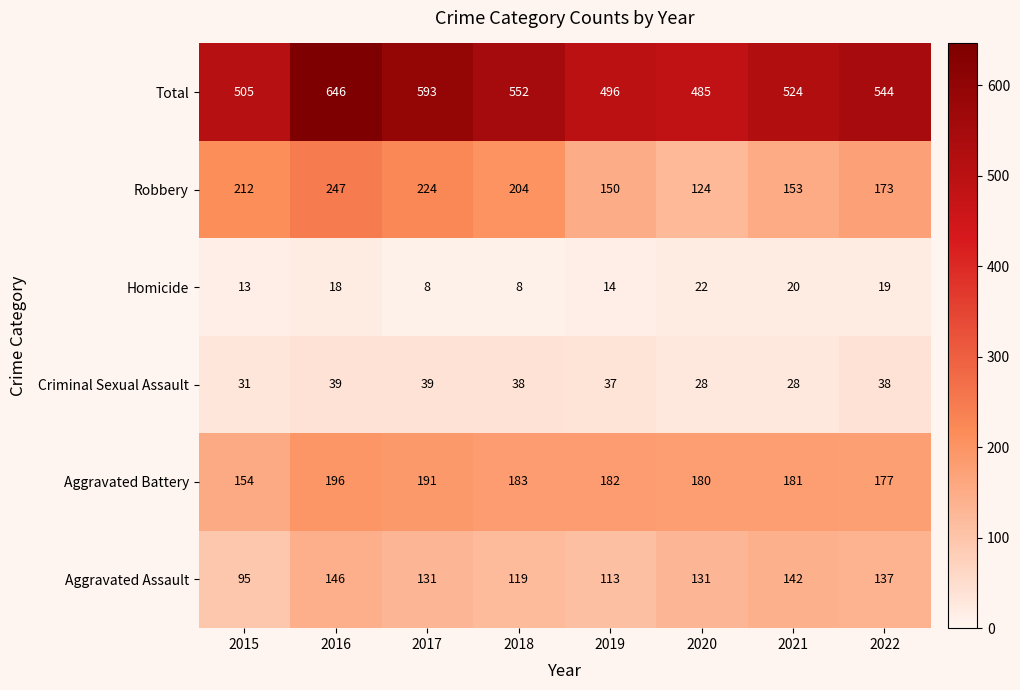

What is the sum of all Homicide values?

122